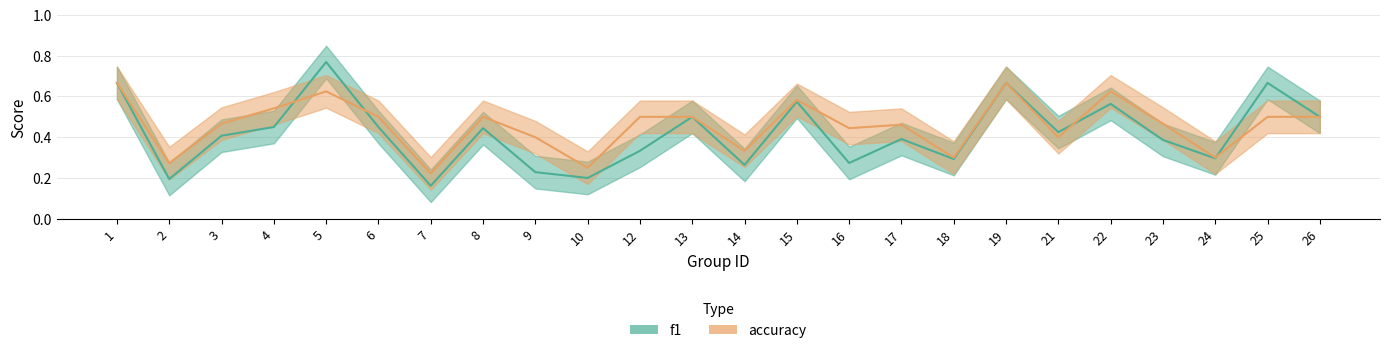

What is the smallest value displayed?

0.2